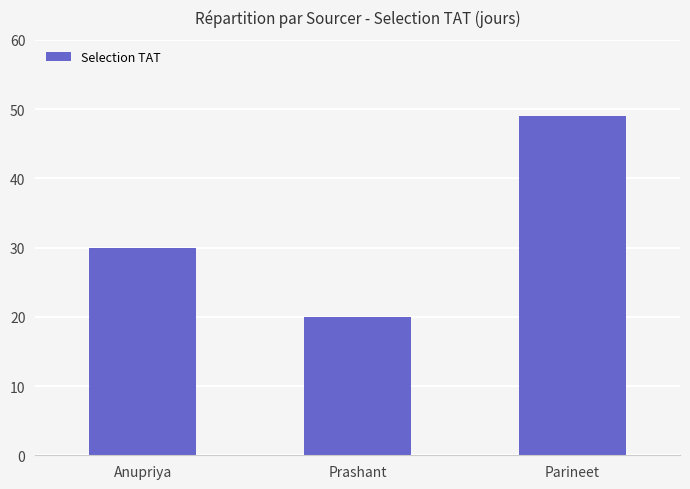

What is the ratio of the value at Parineet to the value at Anupriya?

1.6